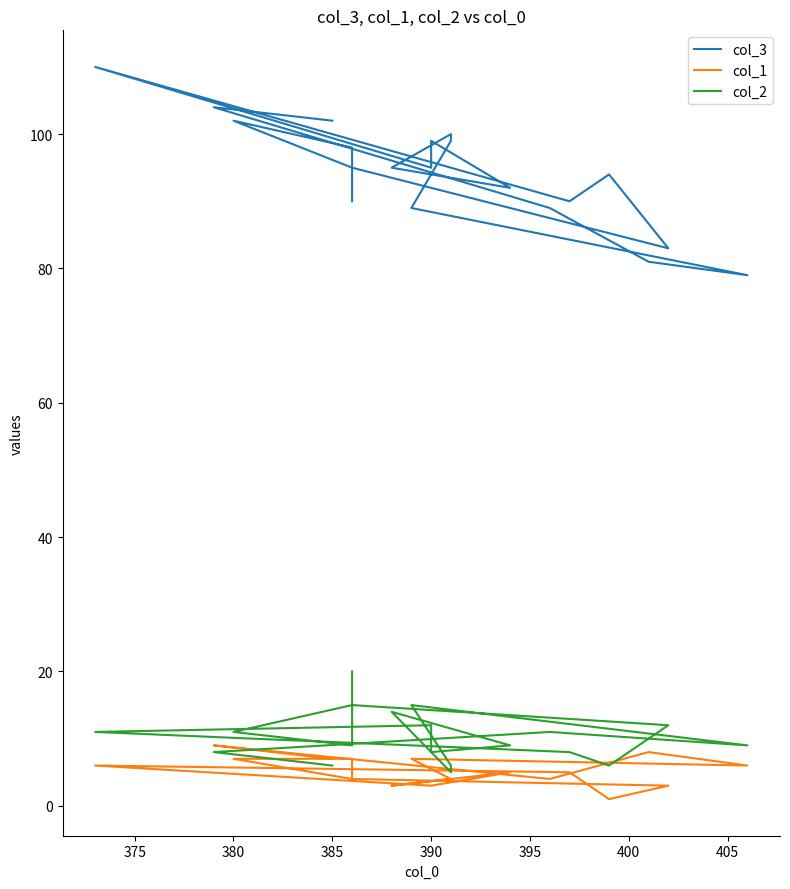

Rank the series at 385 from lowest to highest value.

col_2, col_1, col_3